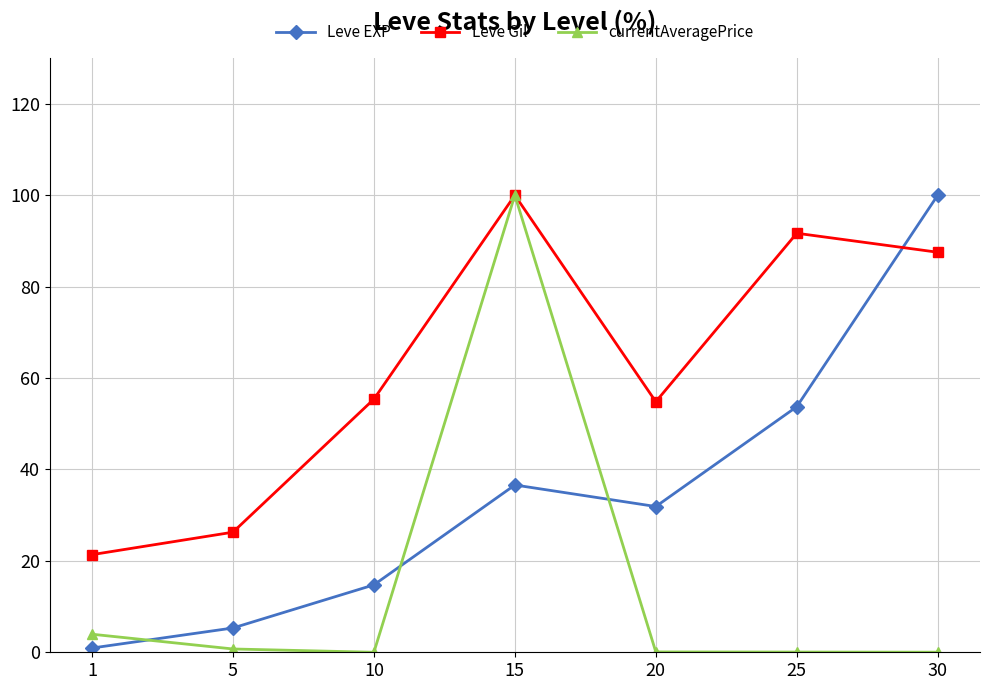

After their last crossing, which series has the higher values: Leve EXP or Leve Gil?

Leve EXP